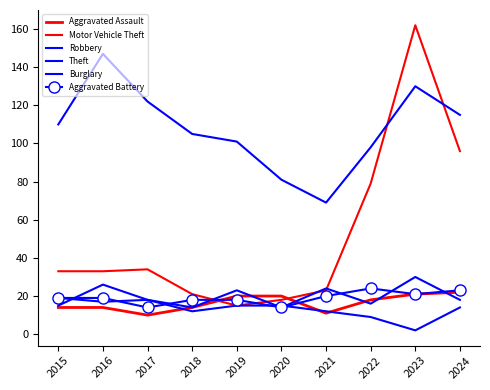

Is the value of Motor Vehicle Theft at 2024 greater than the value of Aggravated Battery at 2019?

Yes